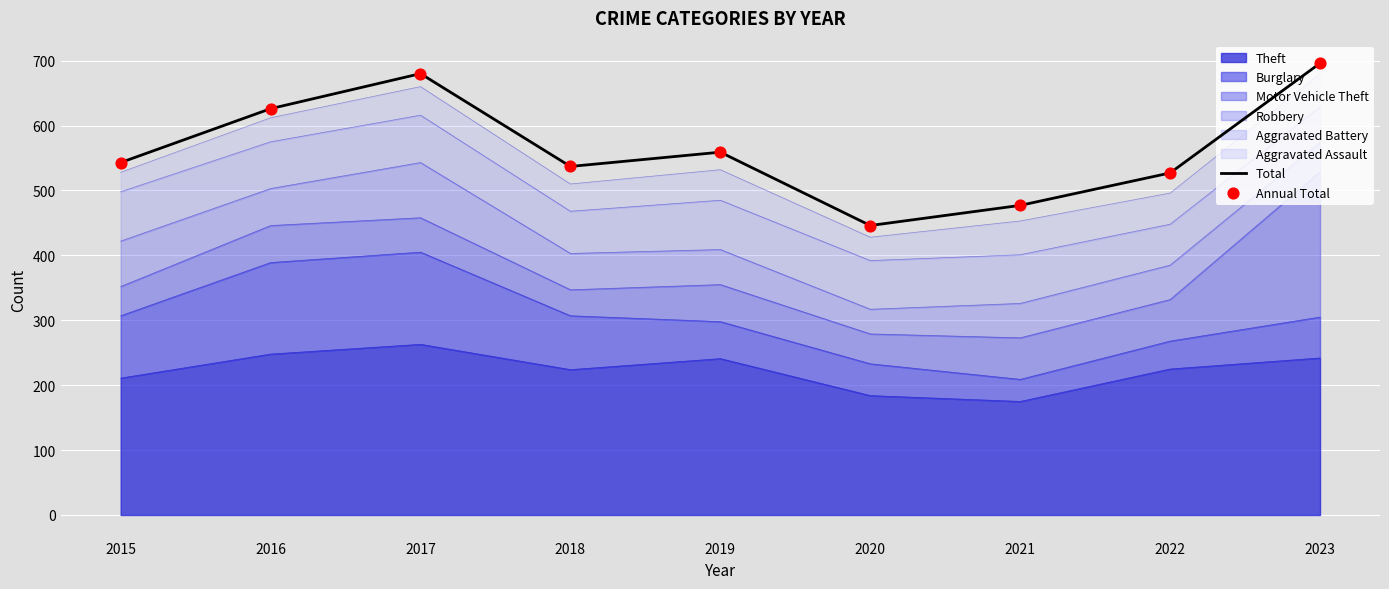

Is the value of Annual Total at 2019 greater than the value of Total at 2023?

No